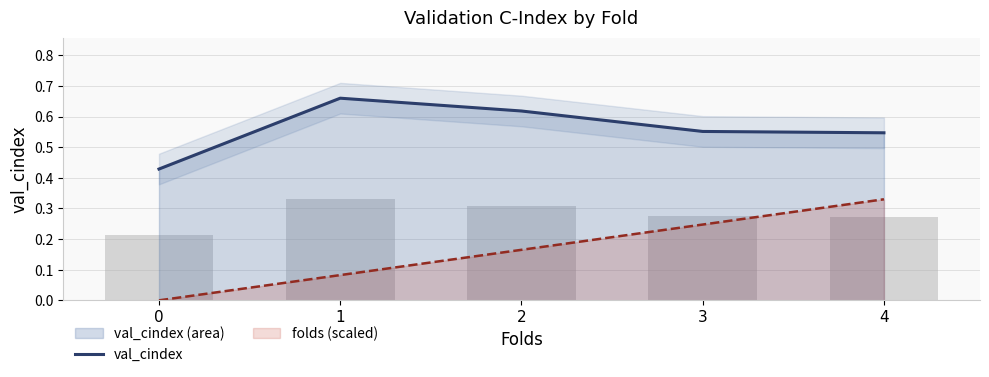

Count the number of categories in the chart.

5